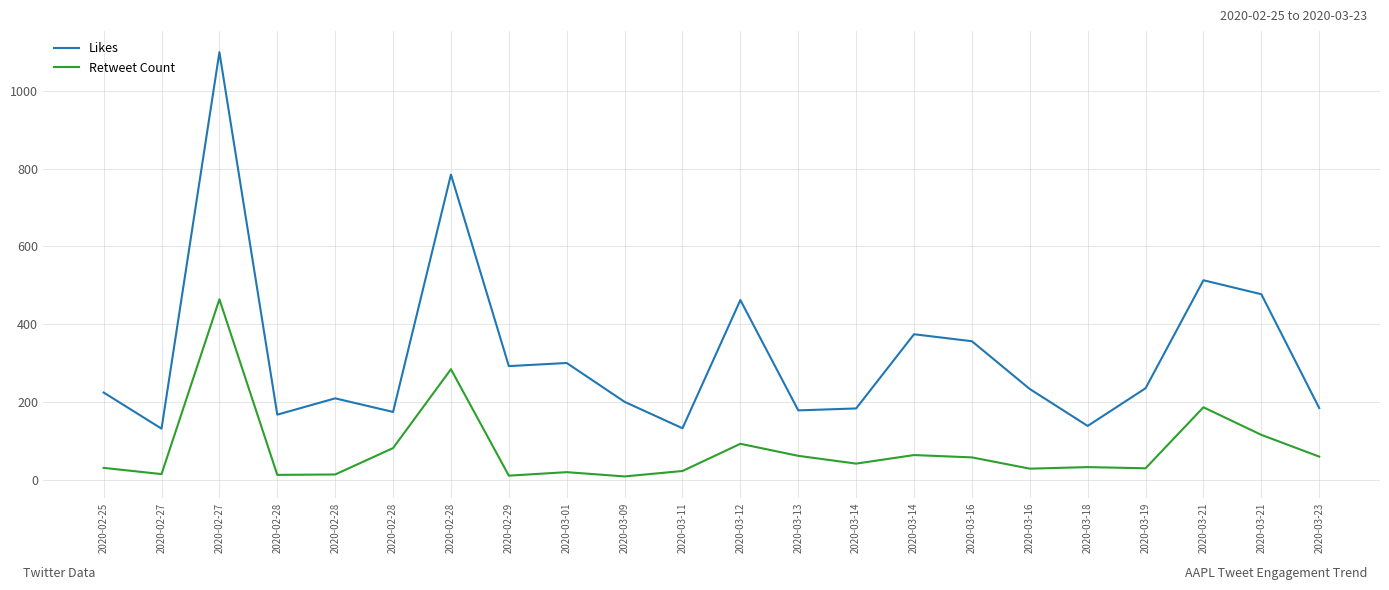

What is the difference between the highest and lowest values at 2020-02-27?

117